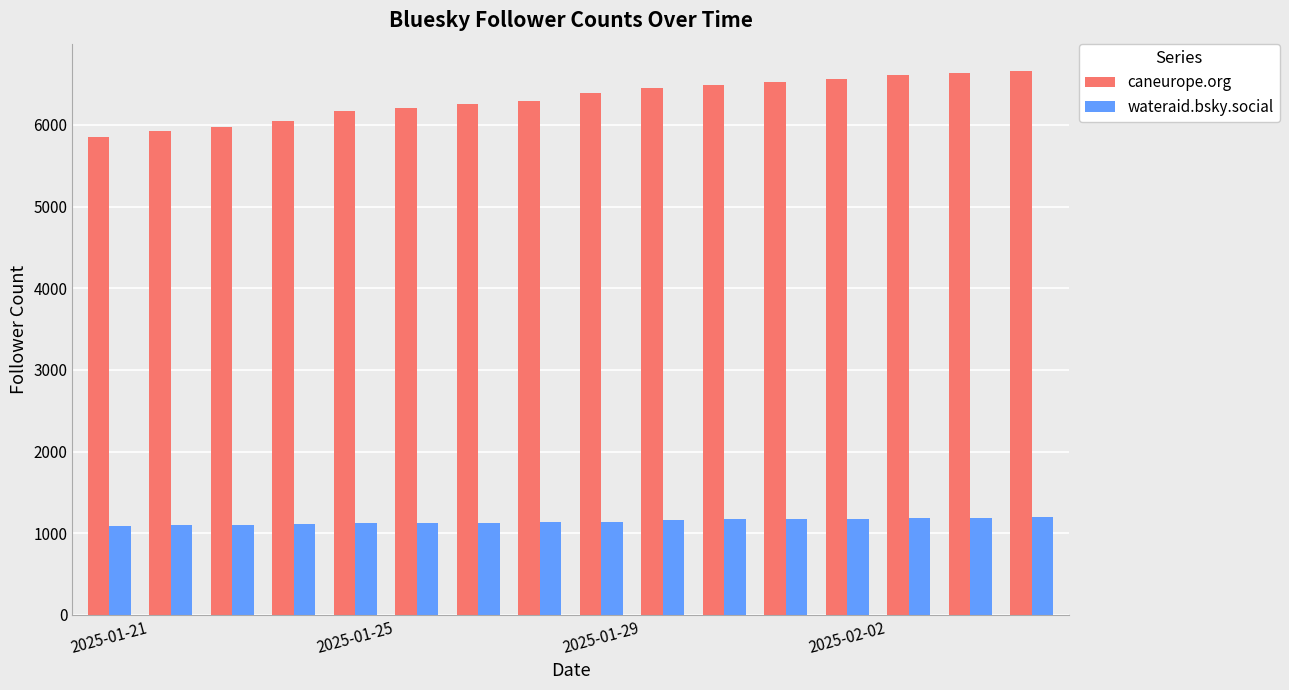

At how many categories does at least one series exceed 3792?

16